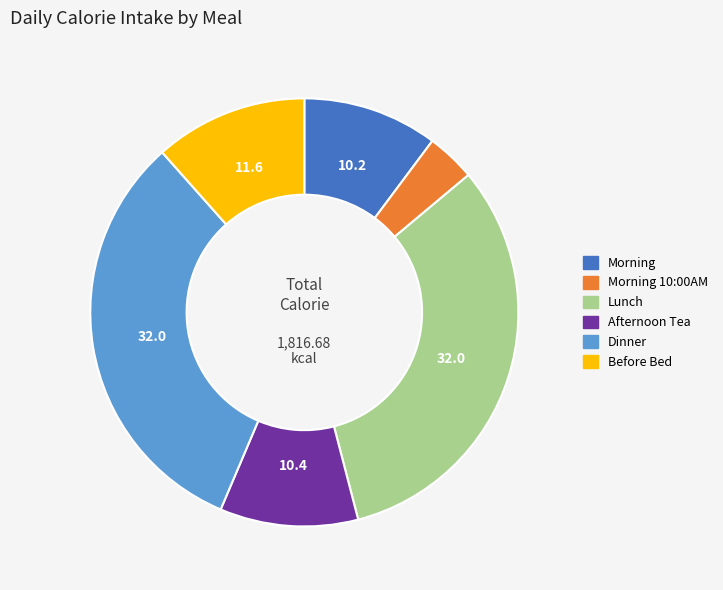

Is there a majority slice in this chart?

No